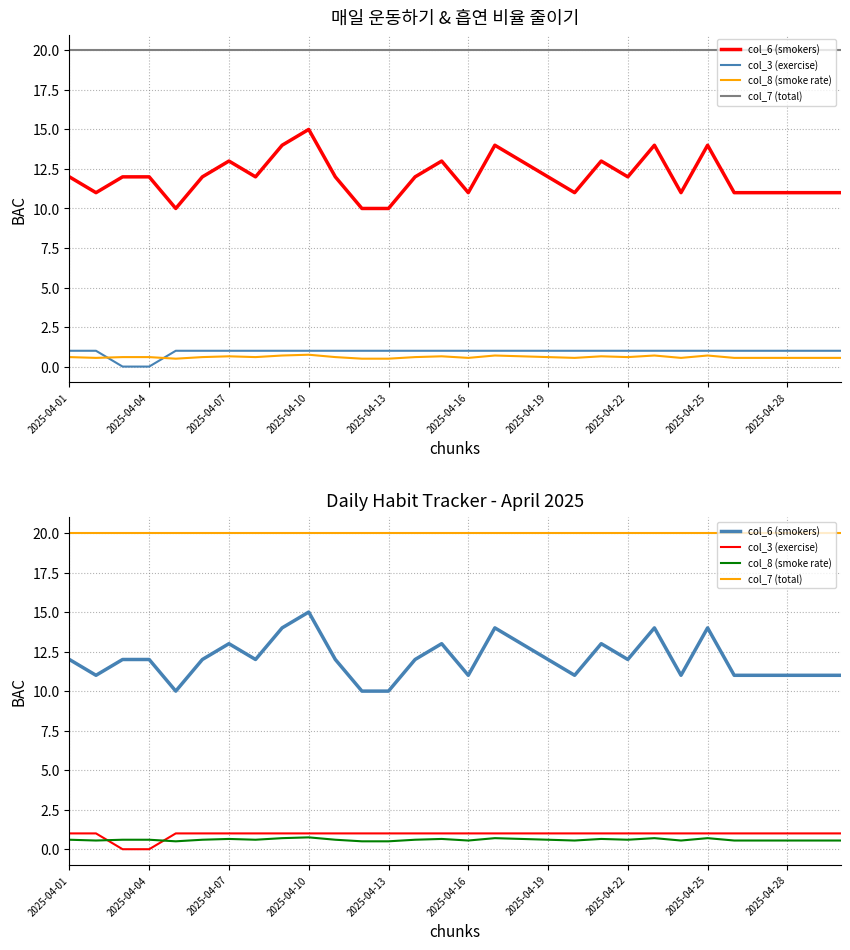

What is the greatest value displayed?

20.0